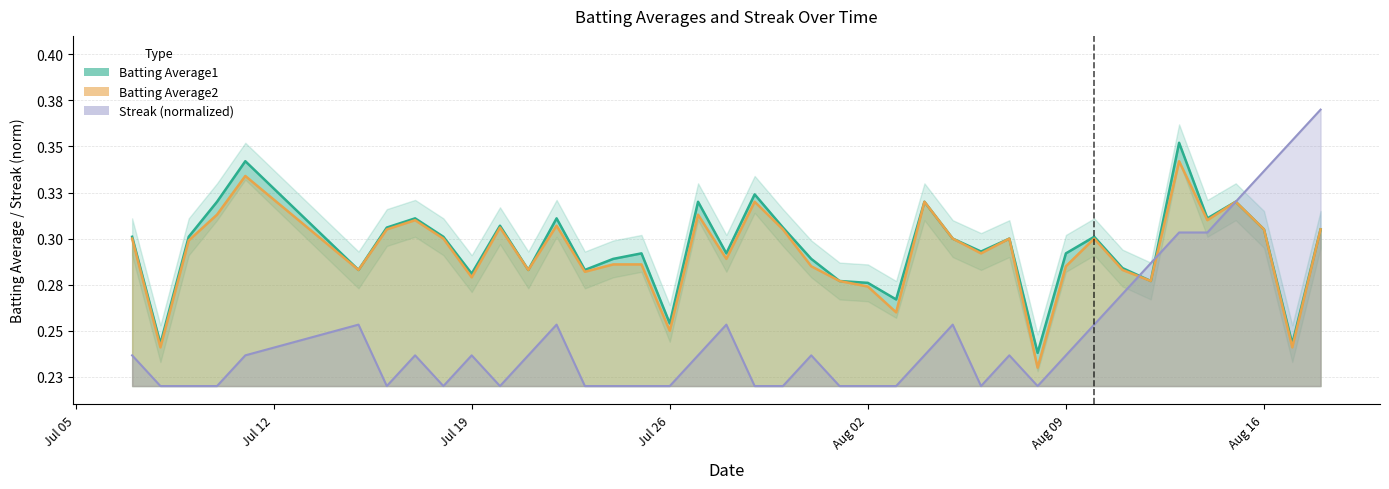

What are all the series names shown in the legend?

Batting Average1, Batting Average2, Streak